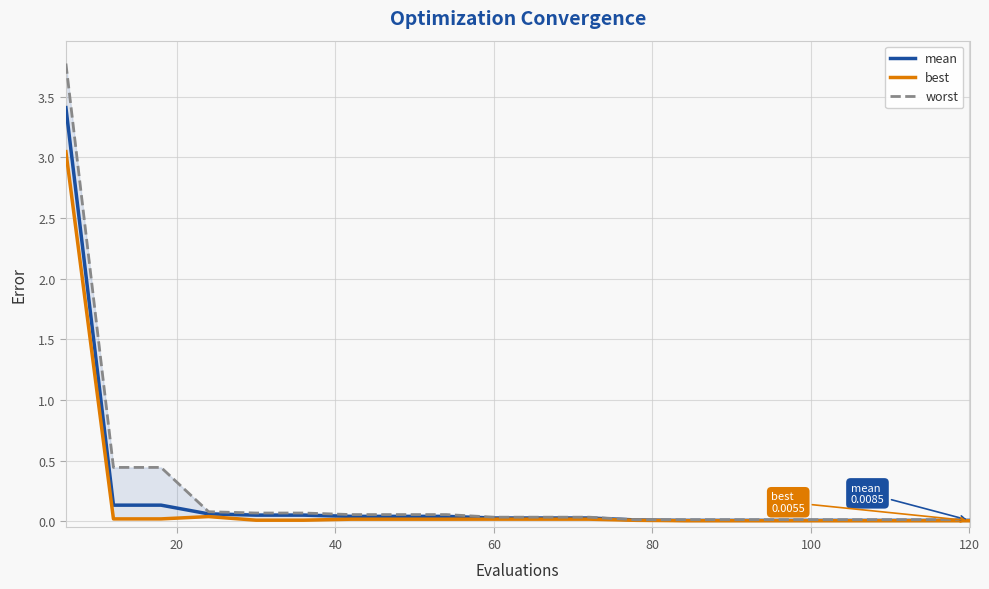

At how many categories does at least one series exceed 0?

20